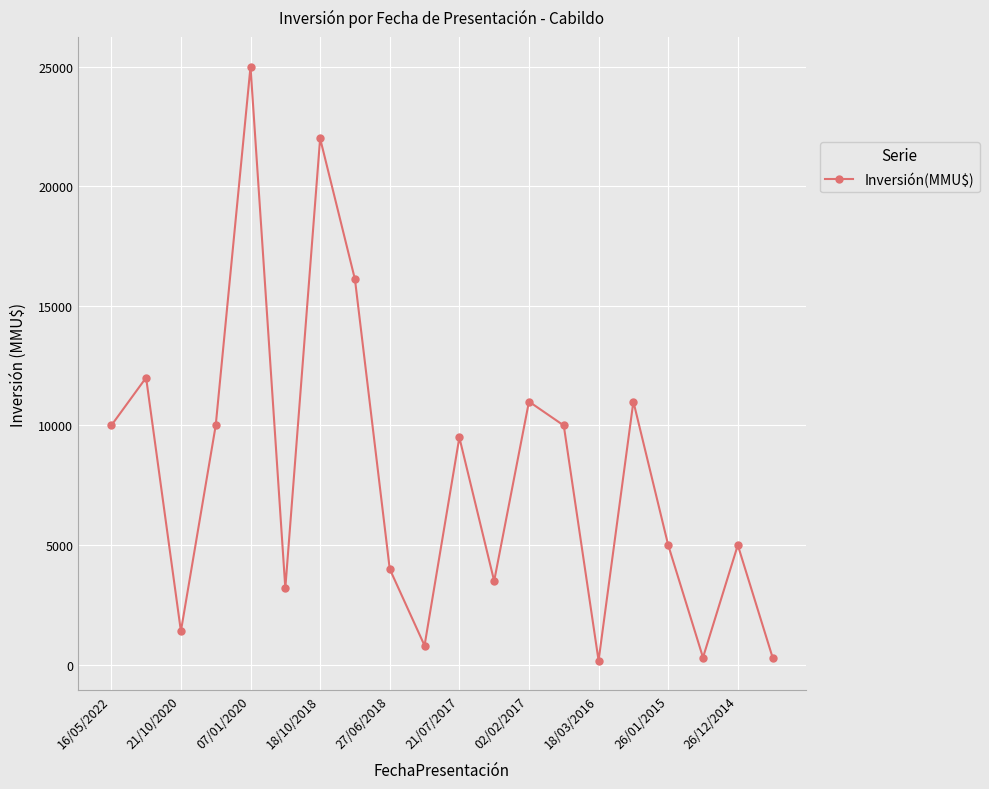

What is the sum of all values?

160284